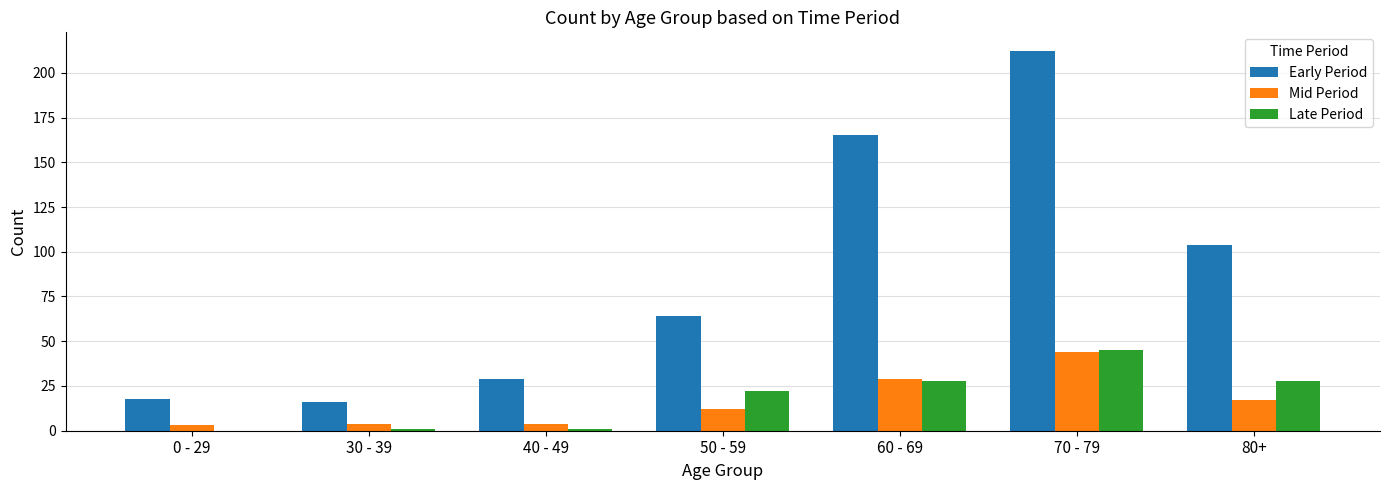

Reading left to right, what are all the values shown in this chart?

Early Period: 18	16	29	64	165	212	104
Mid Period: 3	4	4	12	29	44	17
Late Period: 0	1	1	22	28	45	28